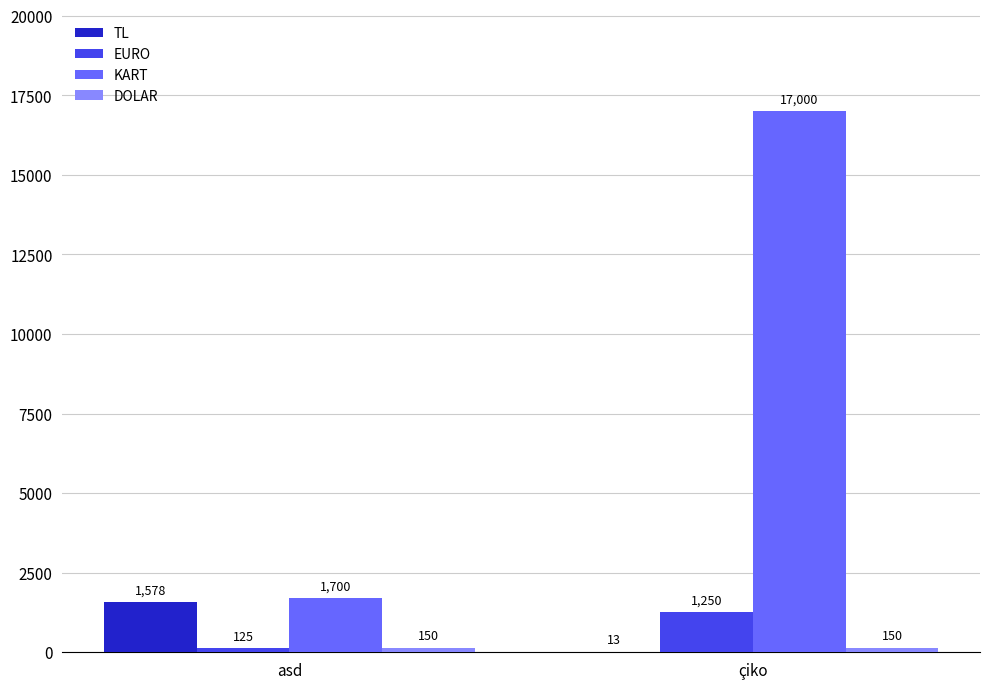

Which series has the largest total across all categories?

KART